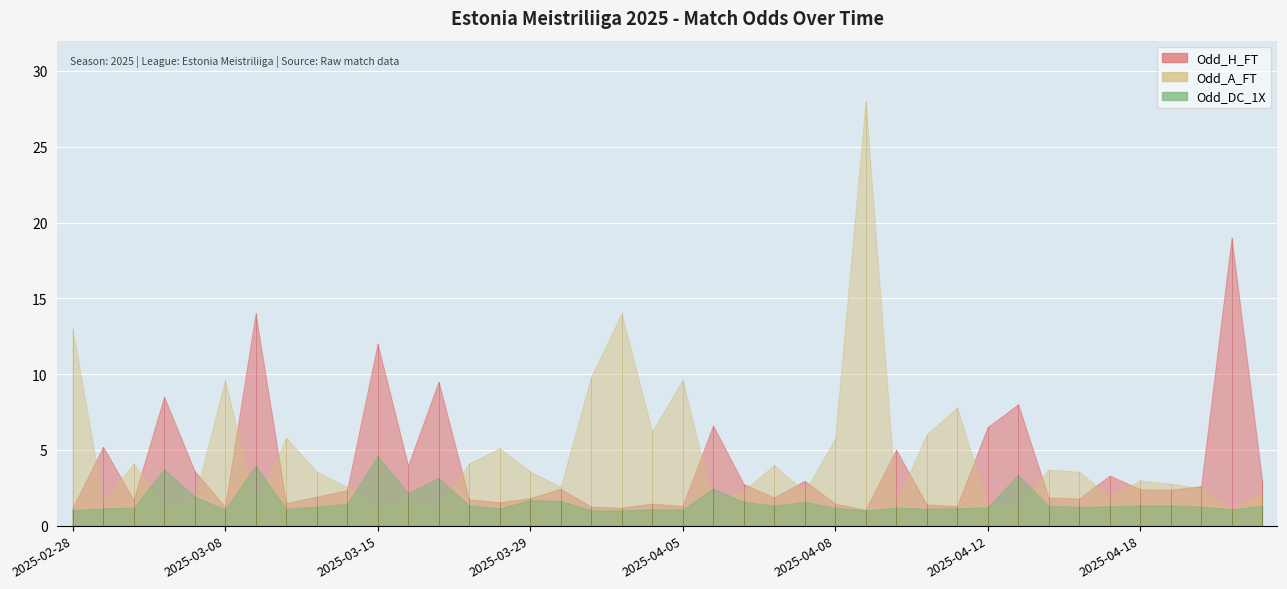

At how many categories does at least one series exceed 23?

1